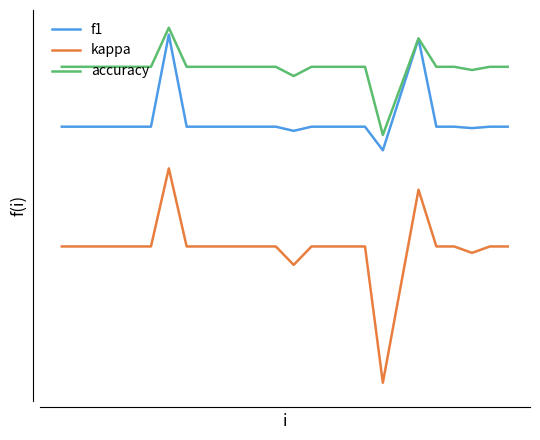

List the series in order of their overall mean, highest first.

accuracy, f1, kappa